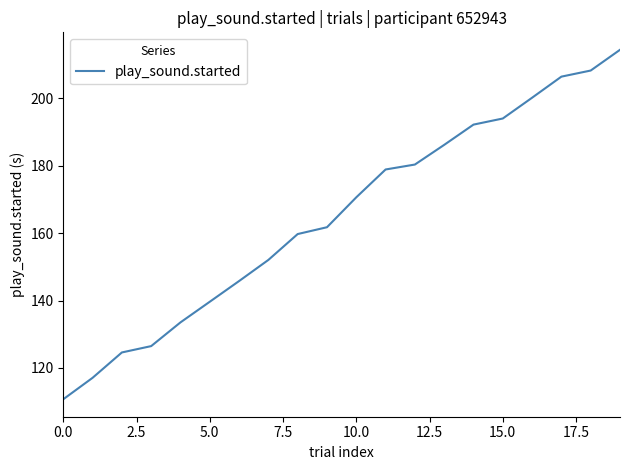

What is the difference between the maximum and minimum values?

103.7